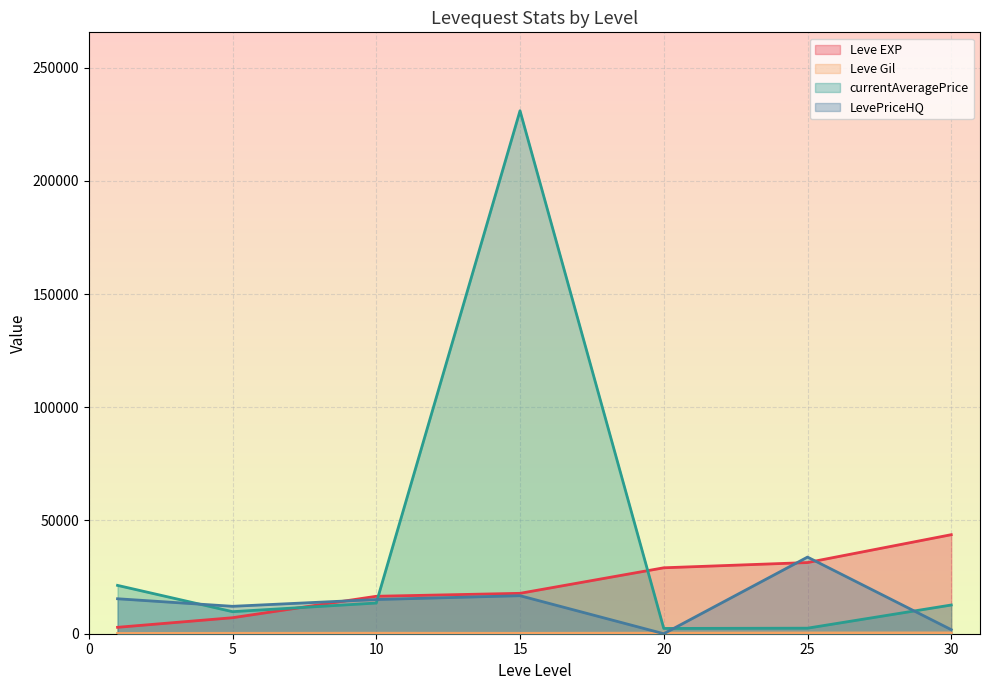

The Leve Gil series shows 188 at 1. True or false?

False